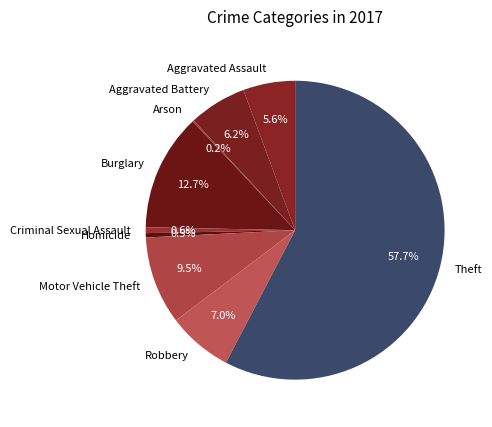

Which slice is the largest?

Theft